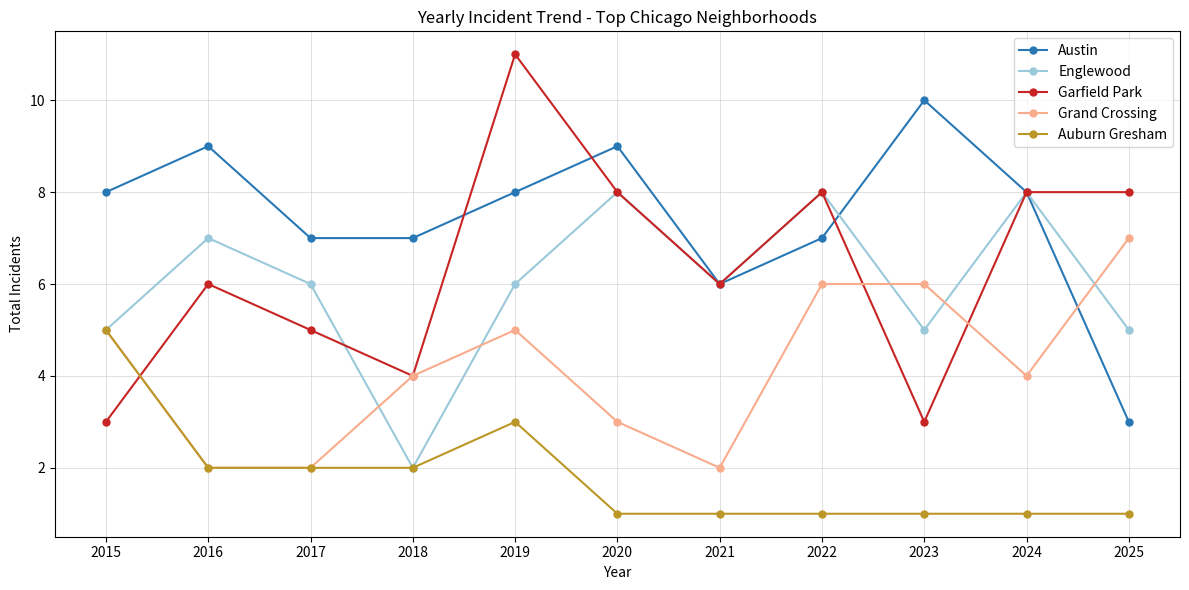

Read the Auburn Gresham value at 2019.

3